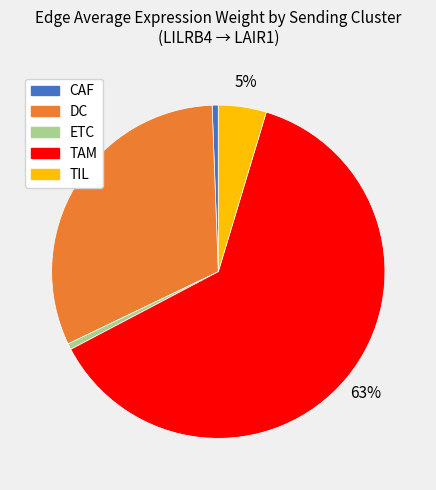

Combined, do TAM and TIL account for over 50%?

Yes